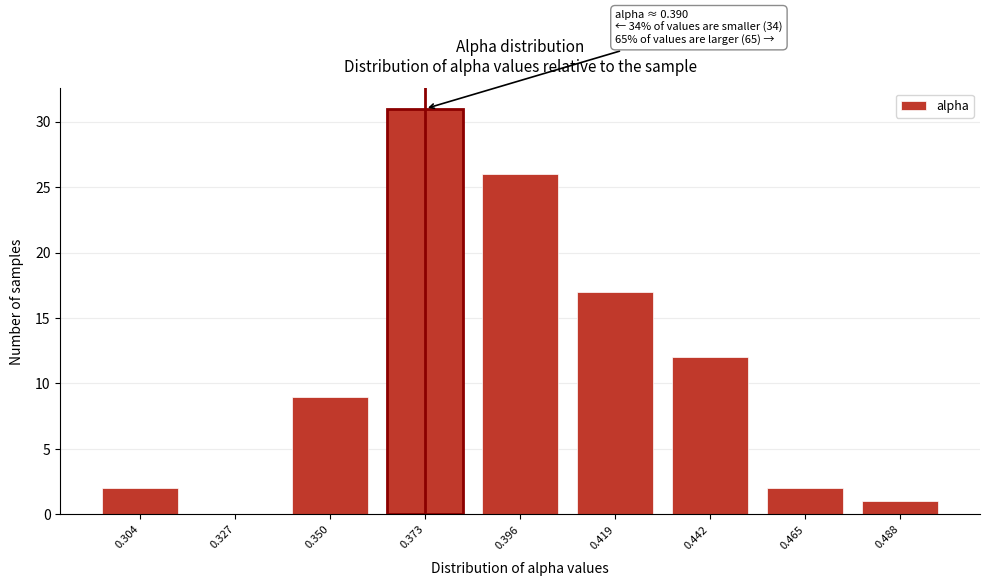

Reading left to right, transcribe all the data shown in this chart.

0.304=2	0.327=0	0.350=9	0.373=31	0.396=26	0.419=17	0.442=12	0.465=2	0.488=1